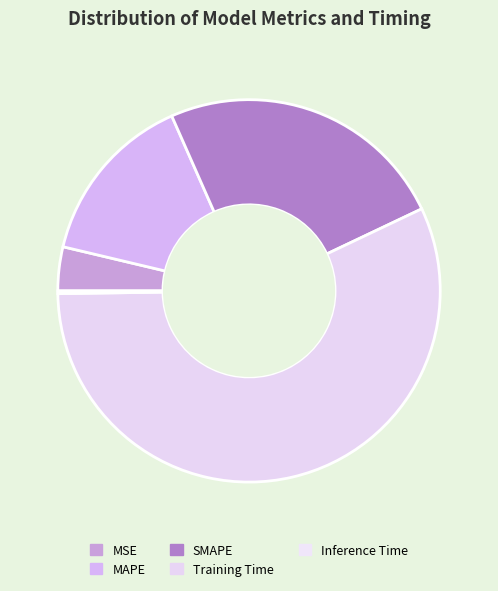

Combined, do Inference Time and MSE account for over 50%?

No